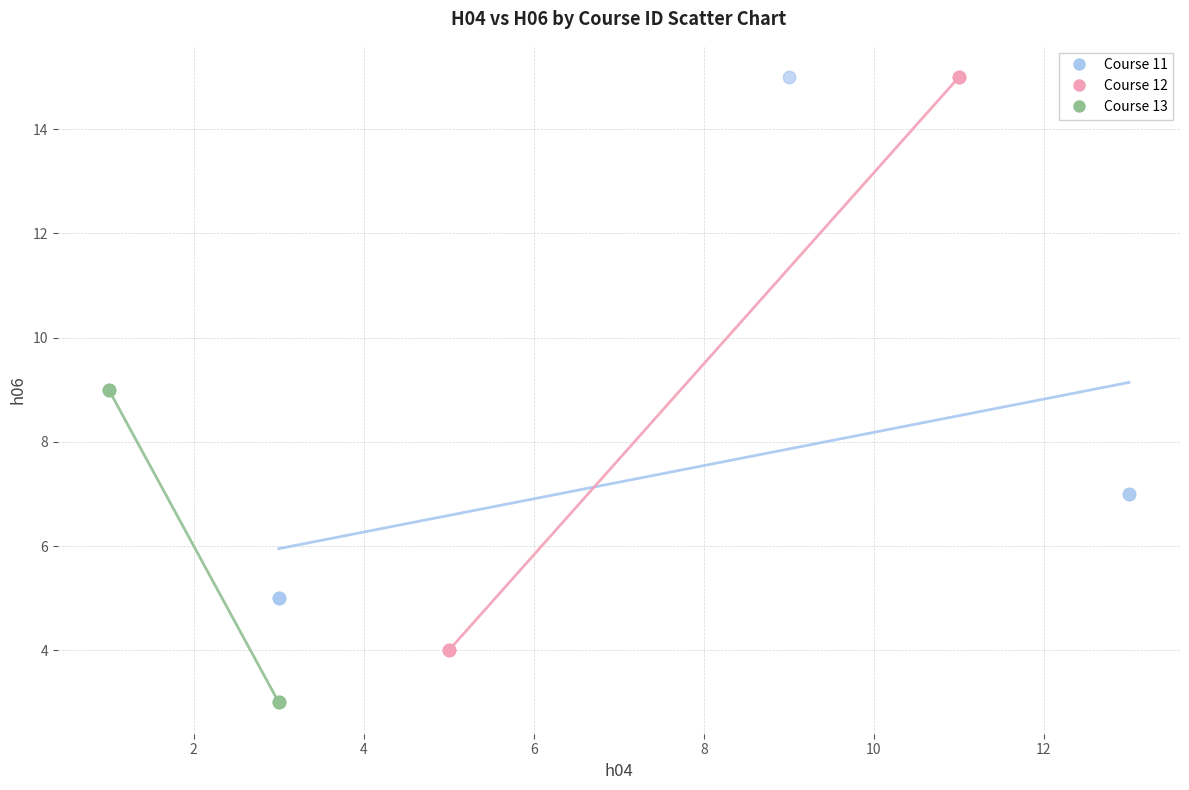

Which series has the largest Y range (max minus min)?

Course 12